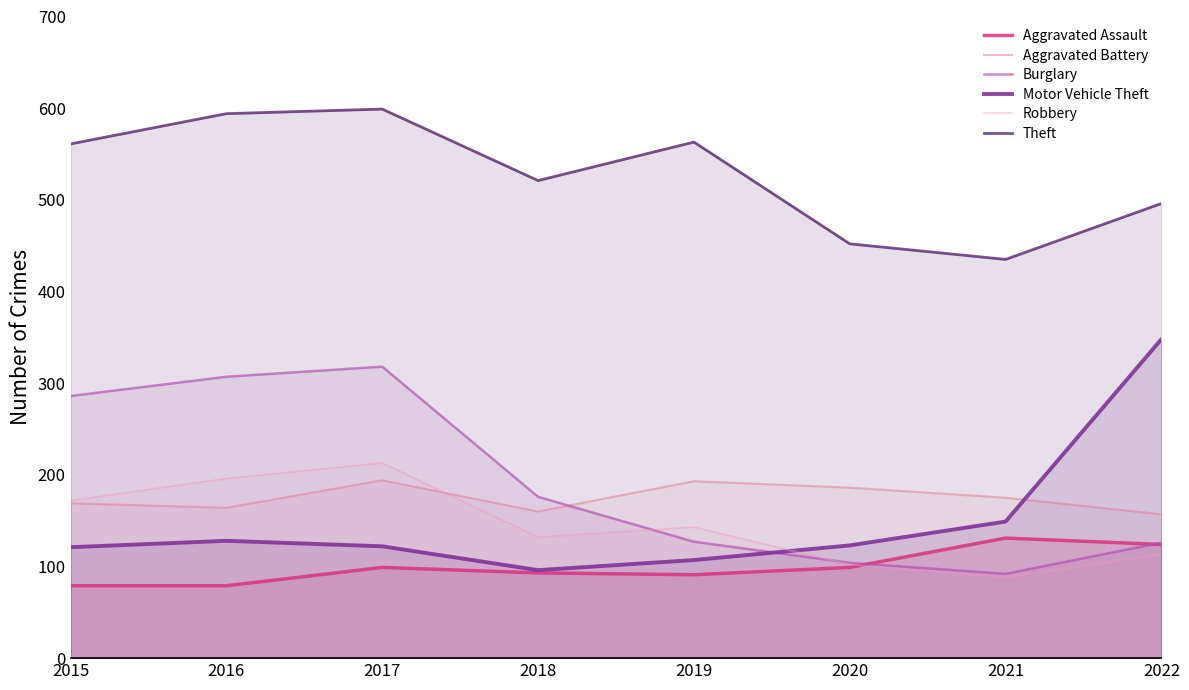

What is the difference between the second highest and minimum values in the Aggravated Assault series?

45